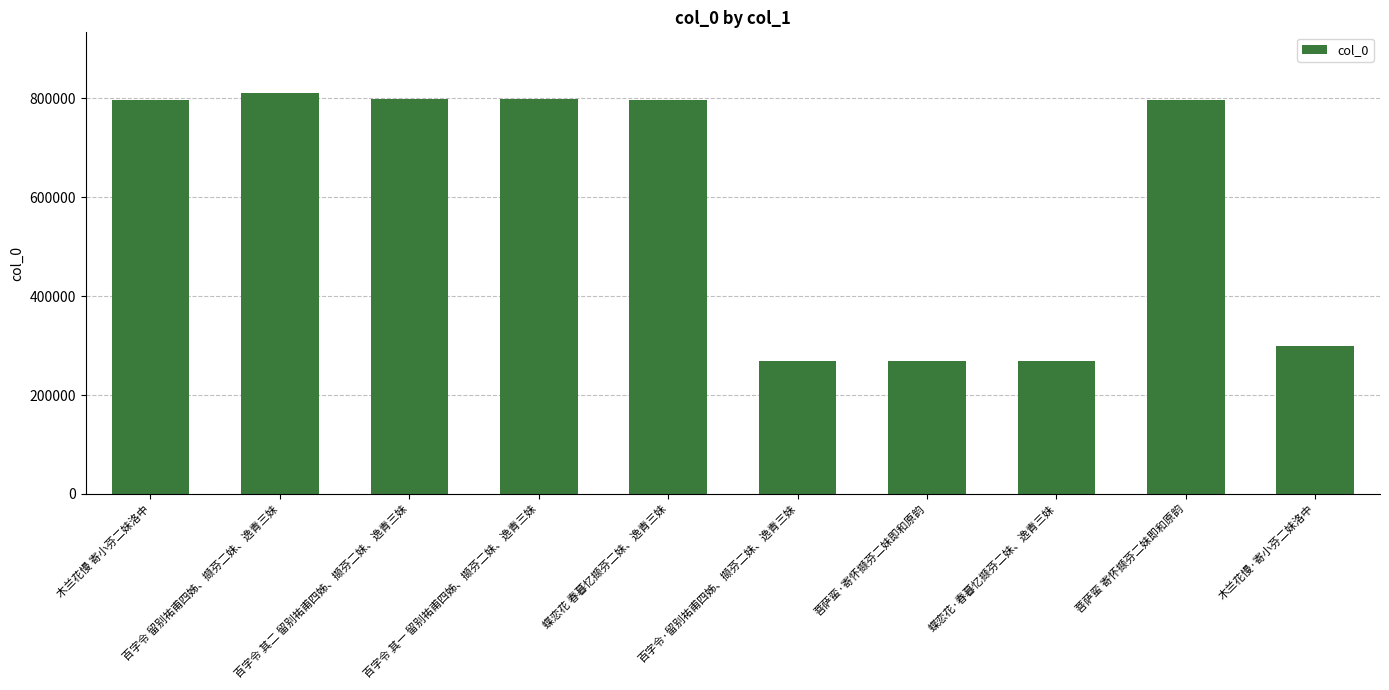

The value at 木兰花慢 寄小芬二妹洛中 is 1203146. True or false?

False